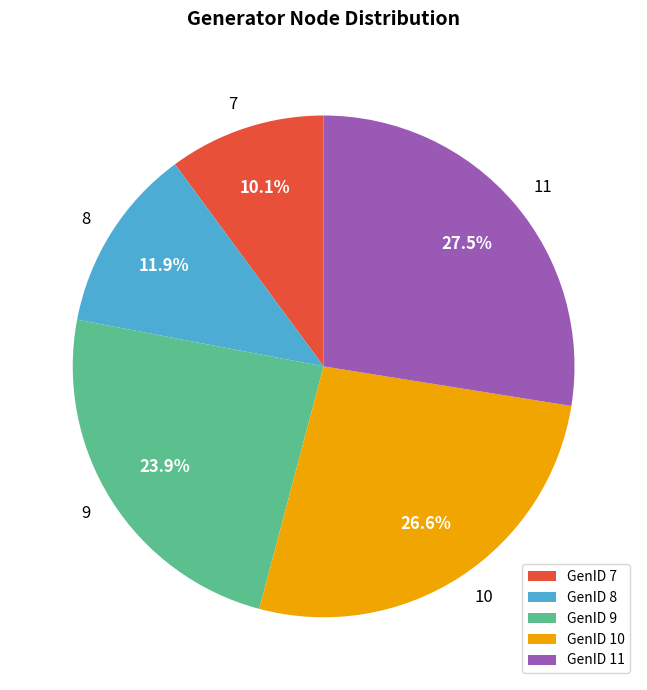

Which has a higher value, GenID 9 or GenID 8?

GenID 9